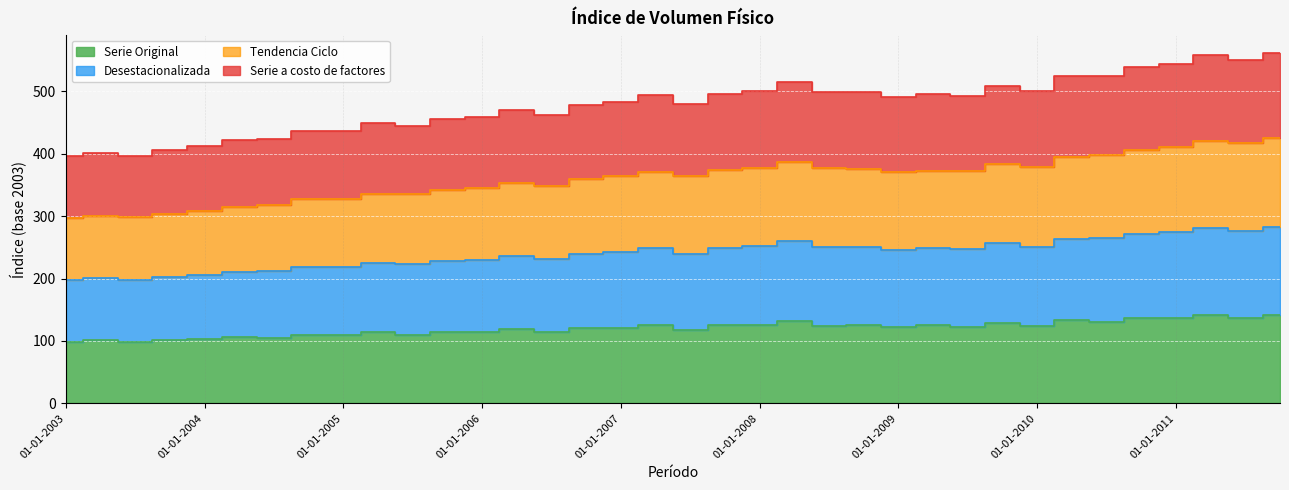

Where is Serie Original nearest to the value 120?

01-10-2006